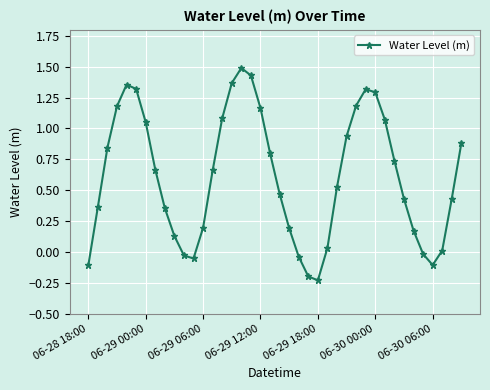

True or false: there are more than 0 points higher than both neighbors.

True